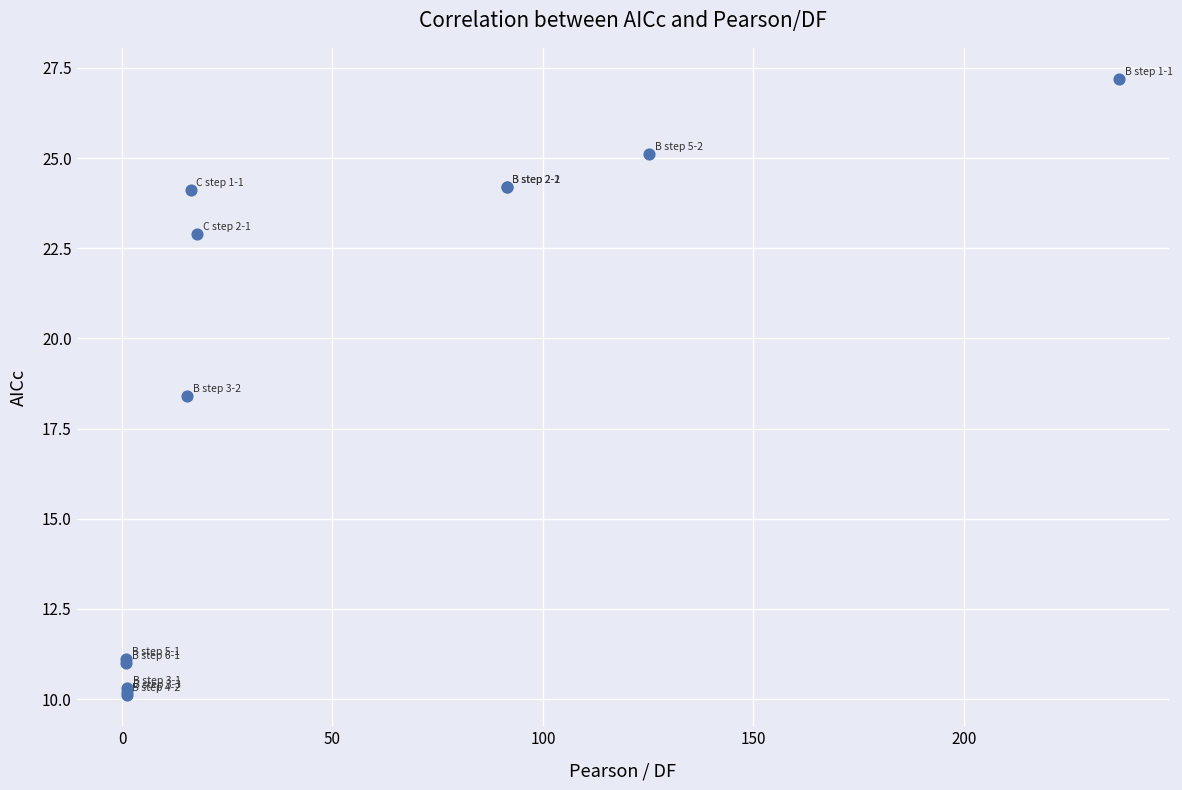

What Y value in the scatter plot is closest to 18?

18.4